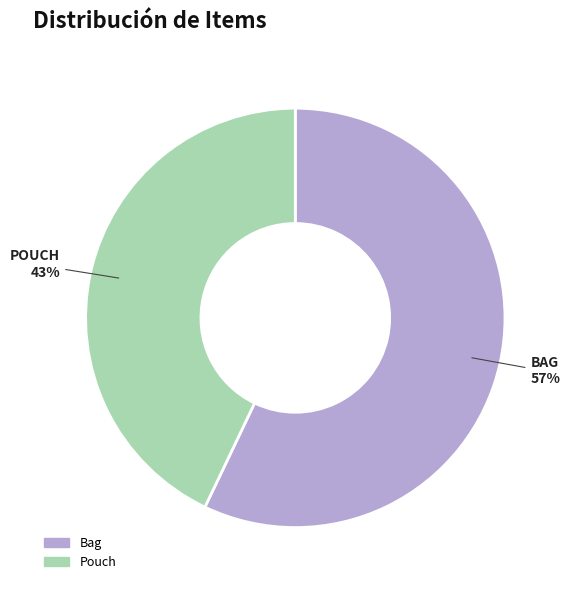

To the nearest percent, what is the combined percentage of Pouch and Bag?

100%